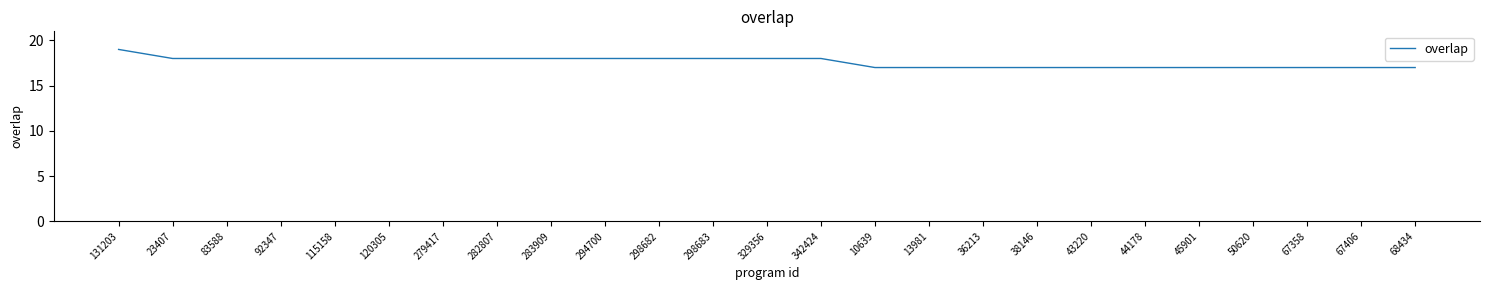

What position from the right is 342424?

12